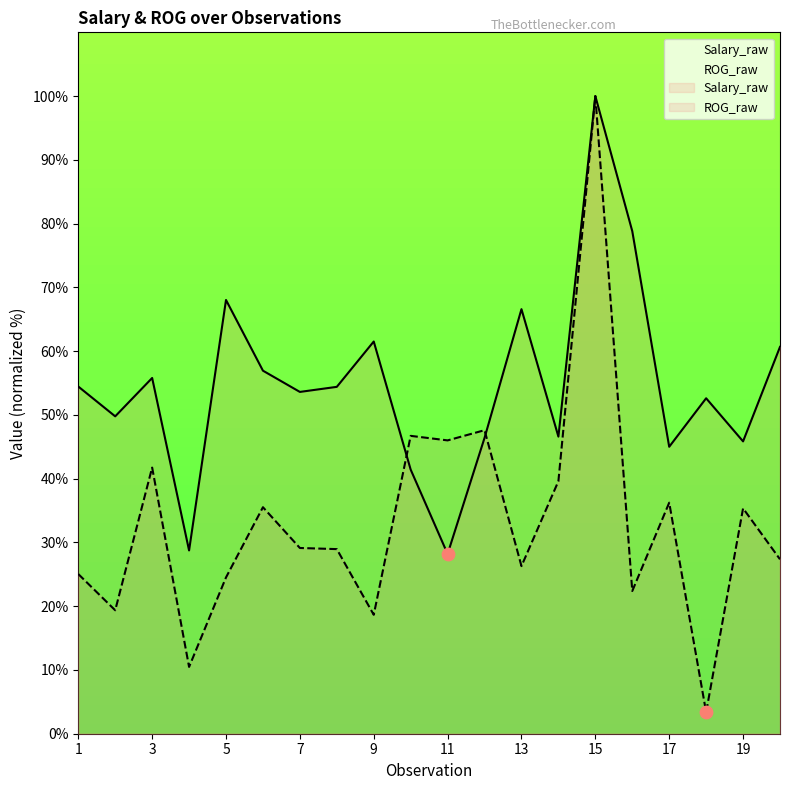

At which category is the sum across all series the highest?

15